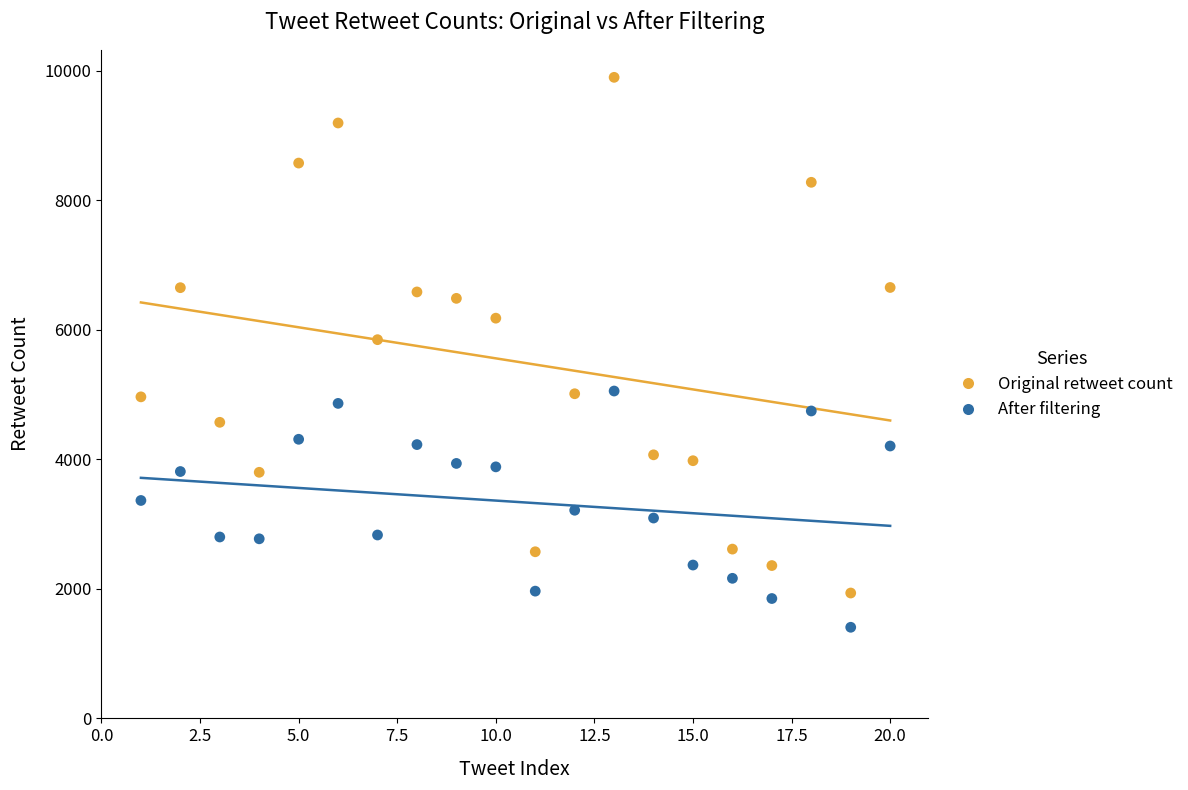

Which series reaches the maximum Y coordinate?

Original retweet count